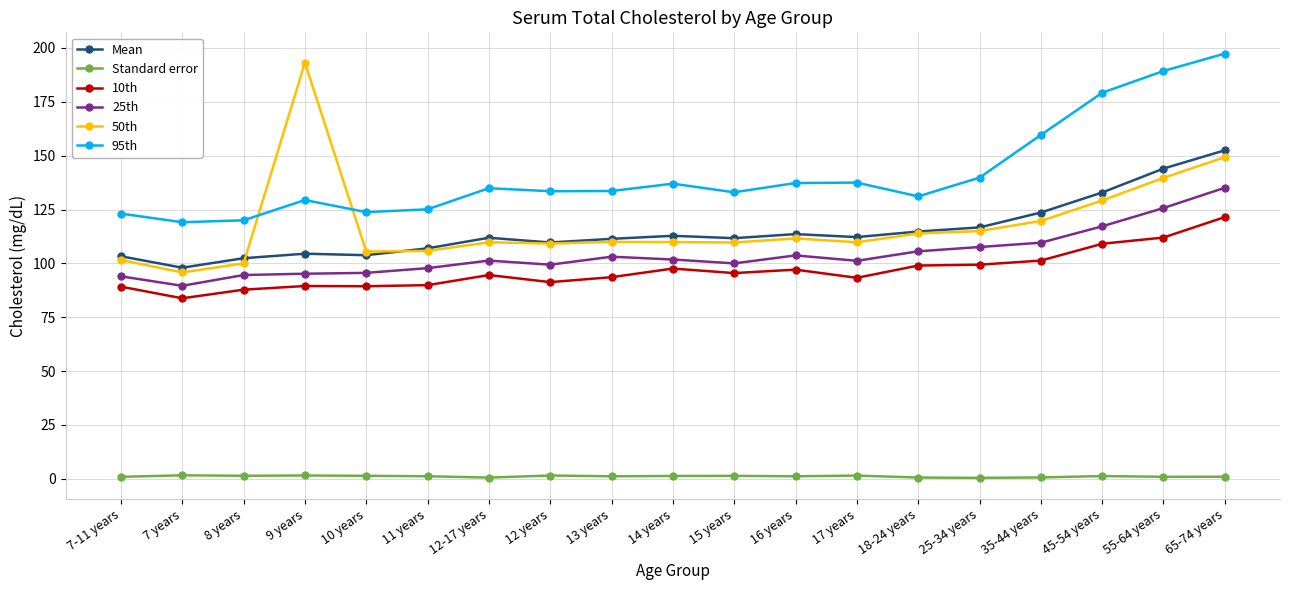

Which series has the largest range (max minus min)?

50th